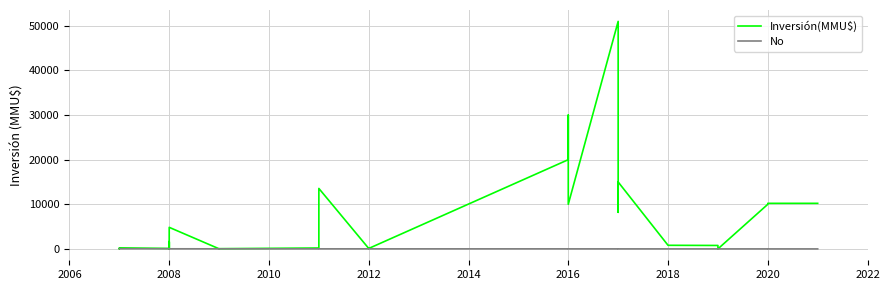

What is the value of the No point at the 30th from the left?

30